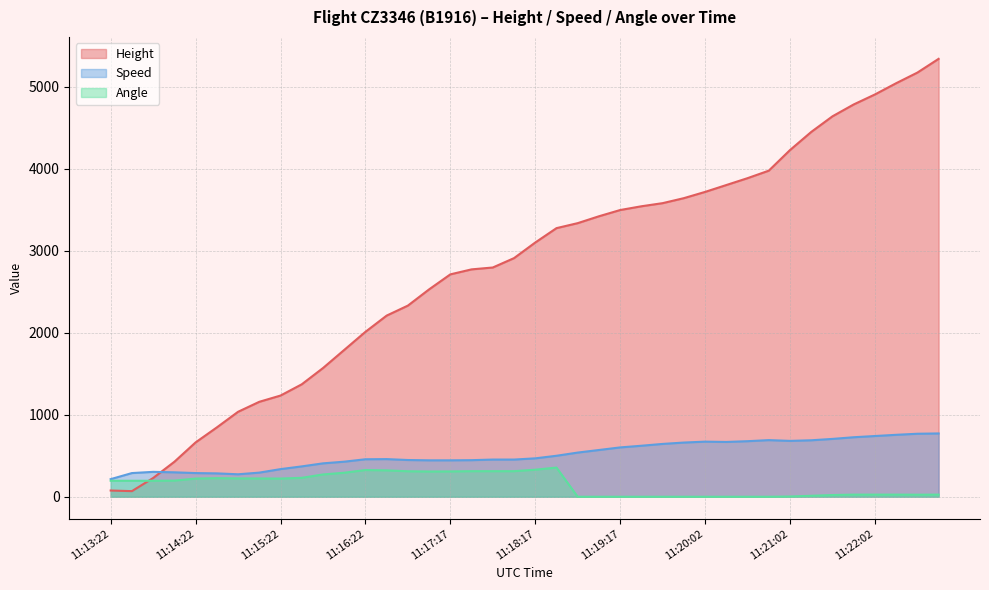

What is the sum of all Height values?

112105.4